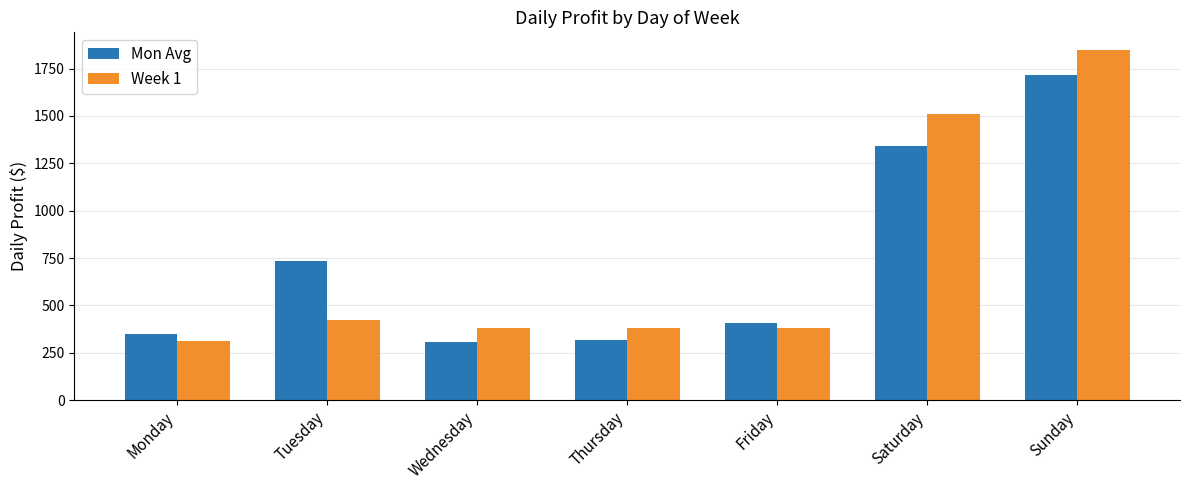

Which series has the widest spread of values?

Week 1